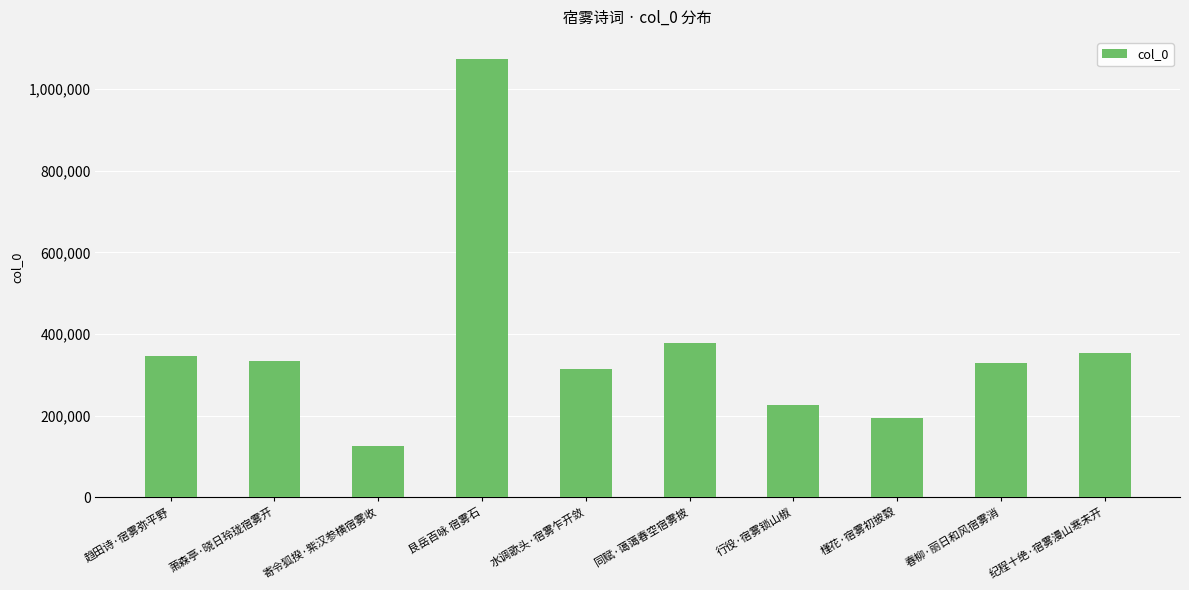

What is the smallest value displayed?

125526